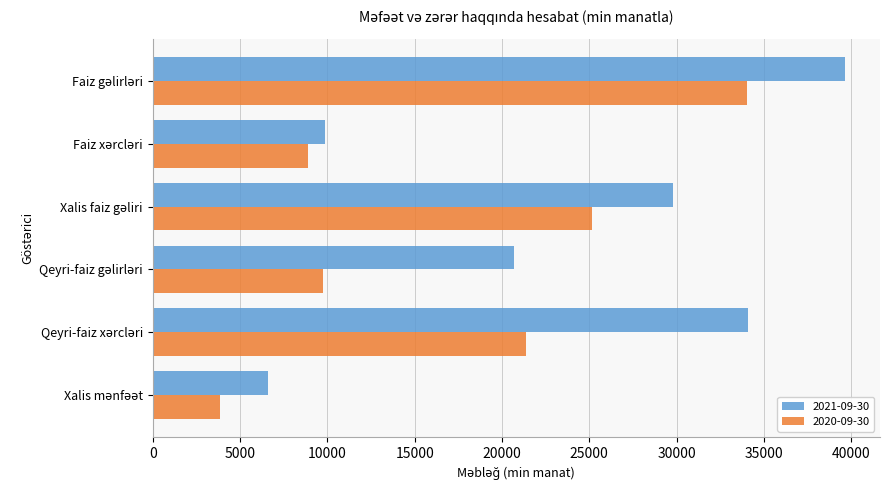

What is the difference between the second highest and second lowest values in the 2021-09-30 series?

24223.2